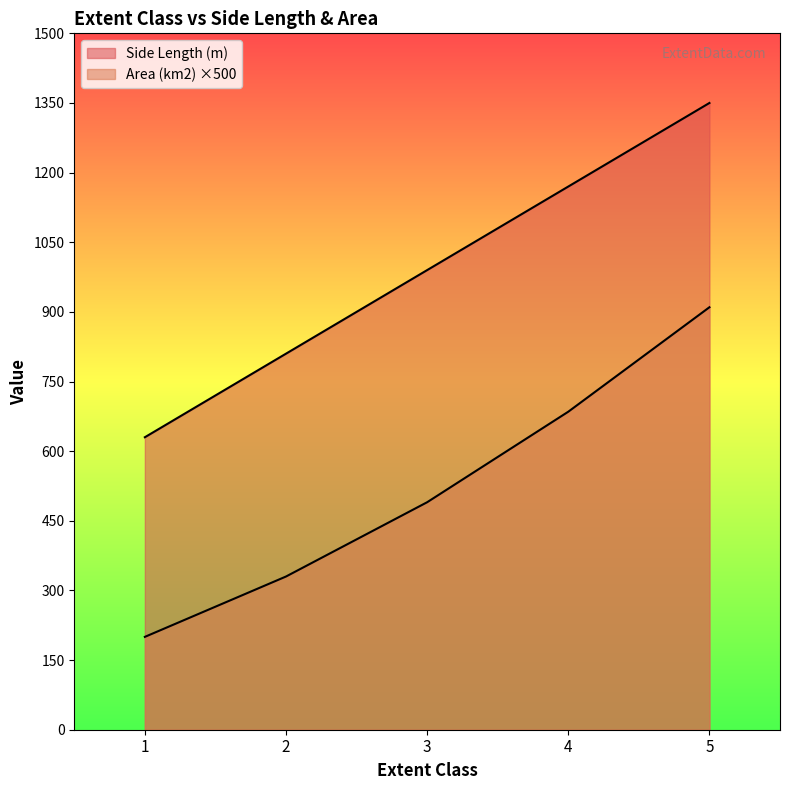

Does the chart have visible grid lines?

No